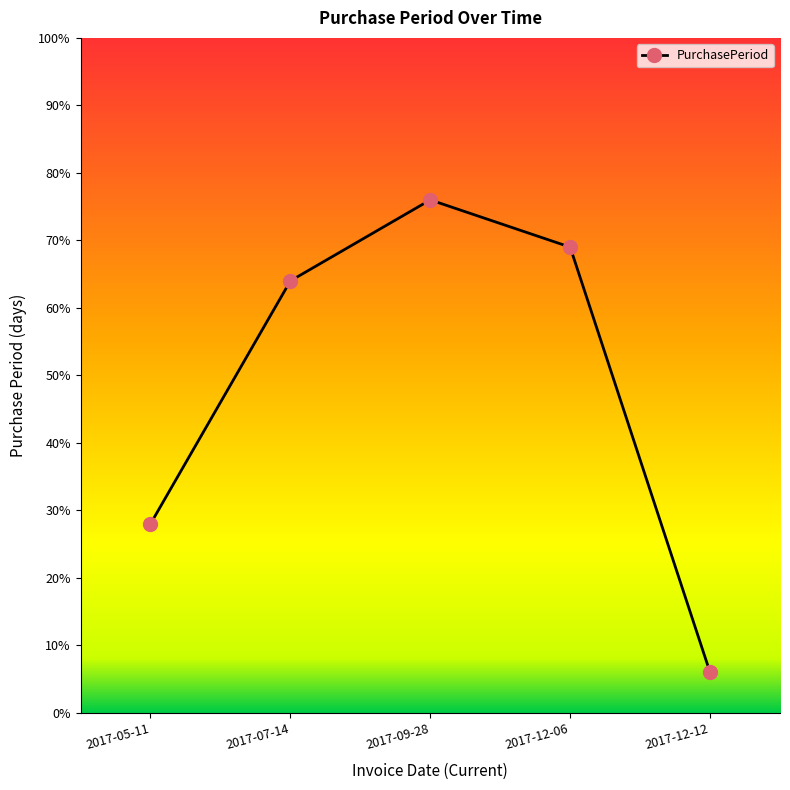

Rank the categories by value from lowest to highest.

2017-12-12, 2017-05-11, 2017-07-14, 2017-12-06, 2017-09-28